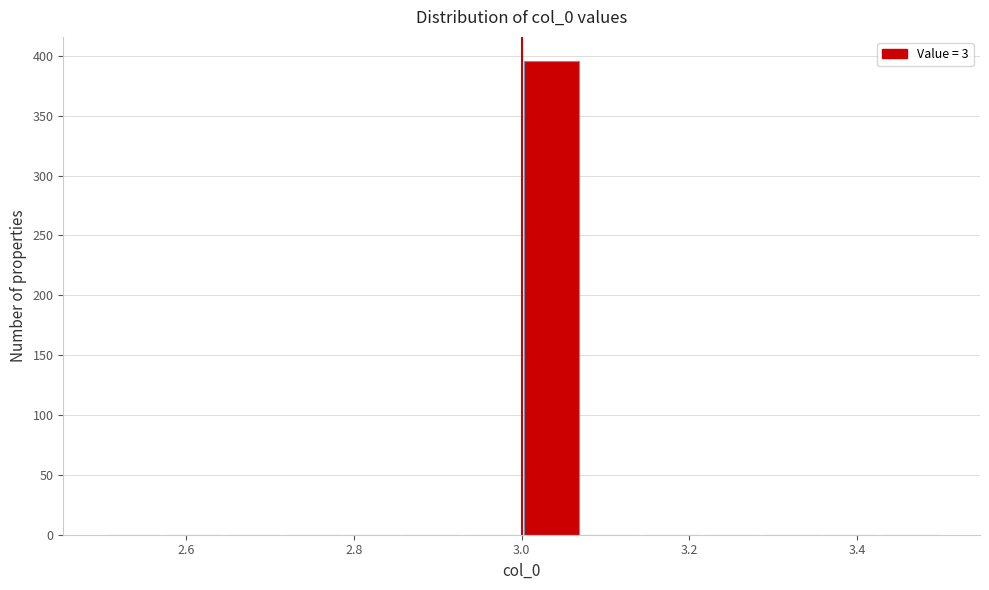

Read against the x-axis, roughly where is the centre of the tallest bar?

3.04